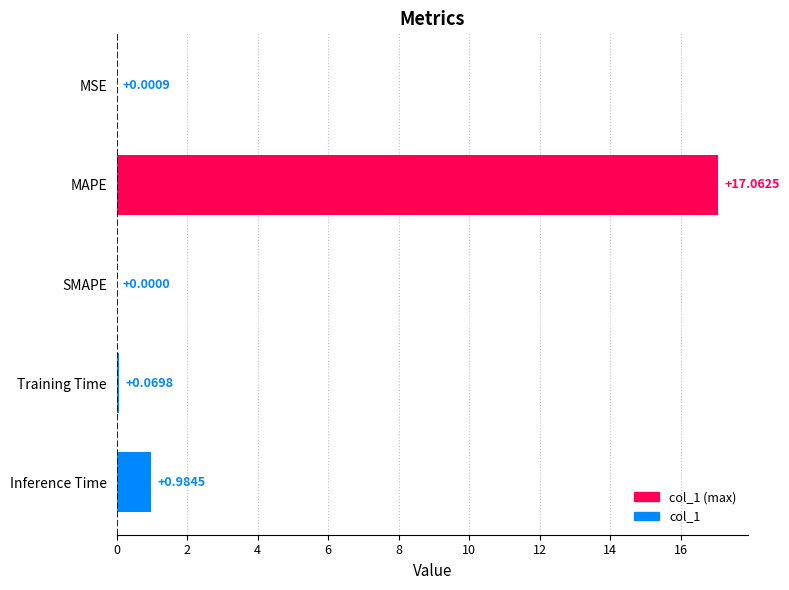

Which has a higher value, MAPE or Training Time?

MAPE